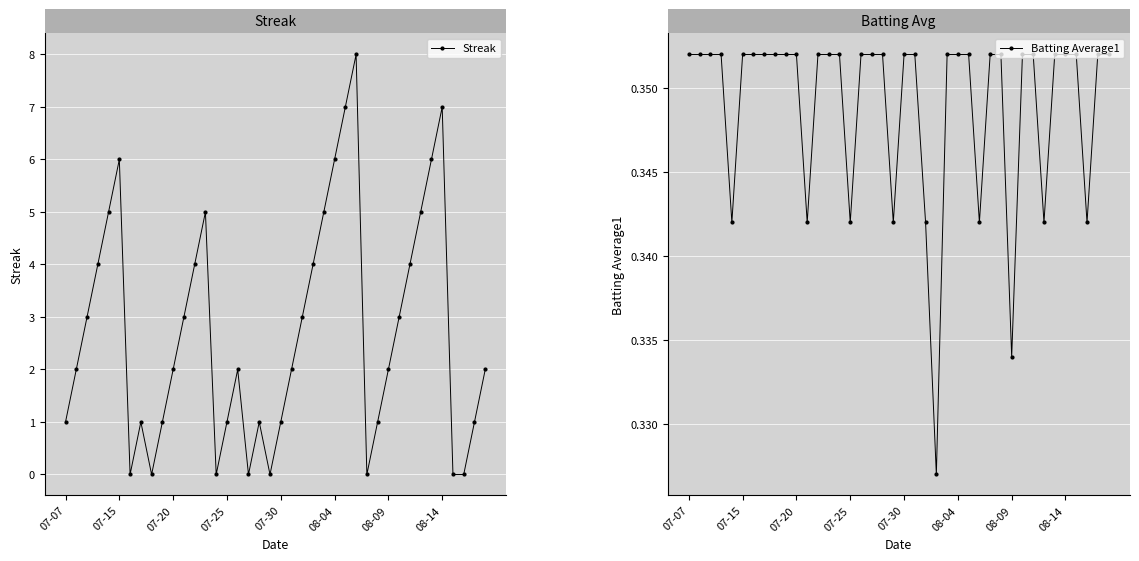

At which category does Streak reach its first local peak?

07-15